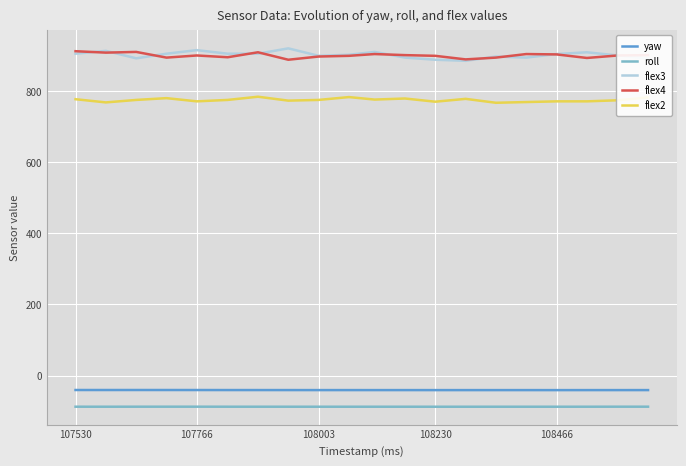

True or false: flex2 and roll cross at least once.

False